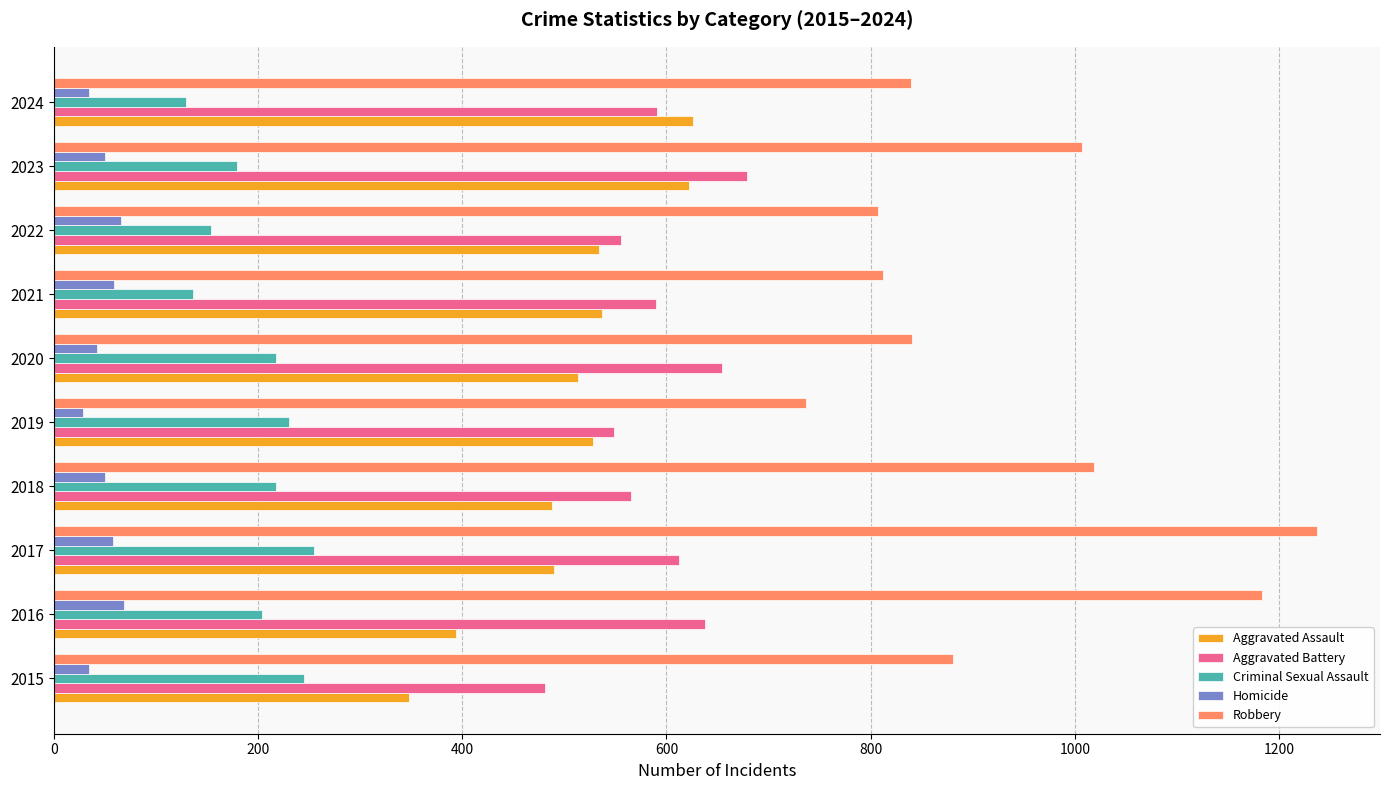

True or false: Criminal Sexual Assault has a value of 136 at 2021.

True